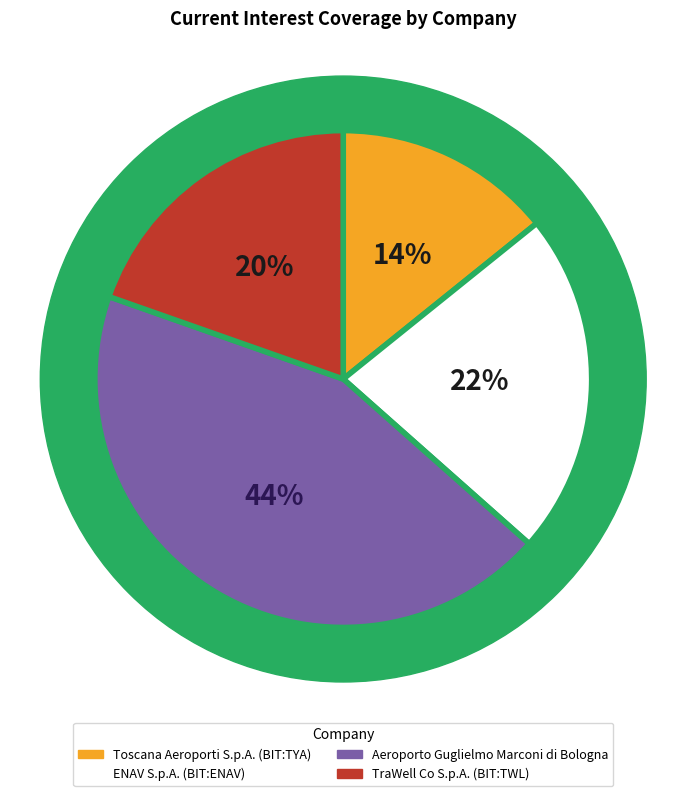

Which slice is the smallest?

Toscana Aeroporti S.p.A. (BIT:TYA)